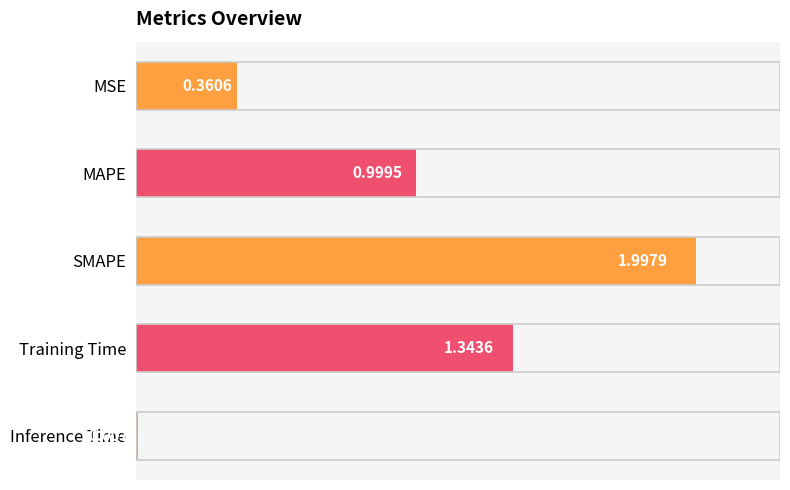

What is the difference between the values at MAPE and MSE?

0.6